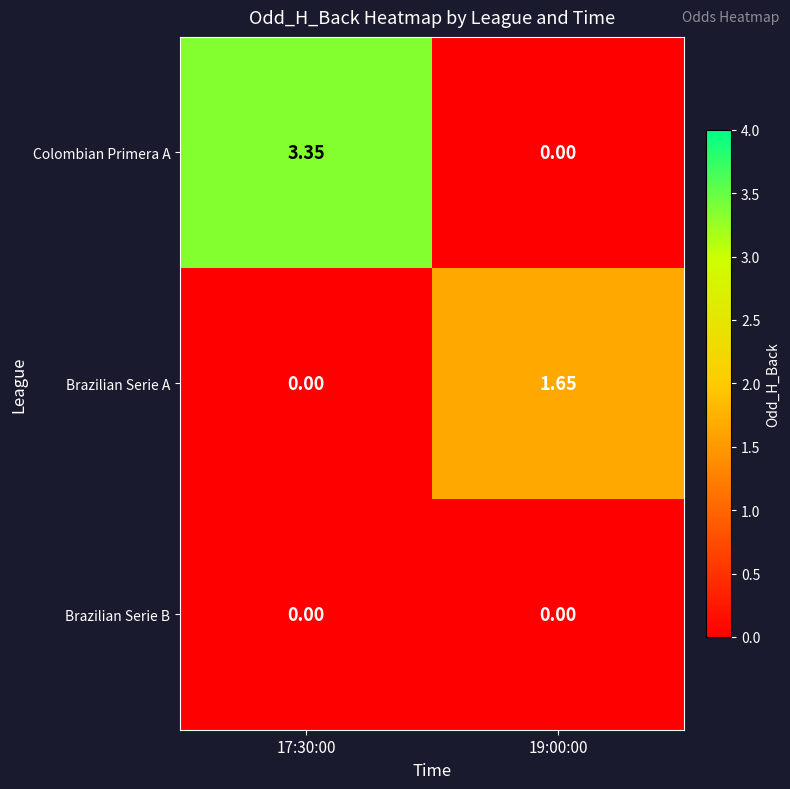

Is the value of Colombian Primera A at 17:30:00 greater than the value of Brazilian Serie A at 17:30:00?

Yes